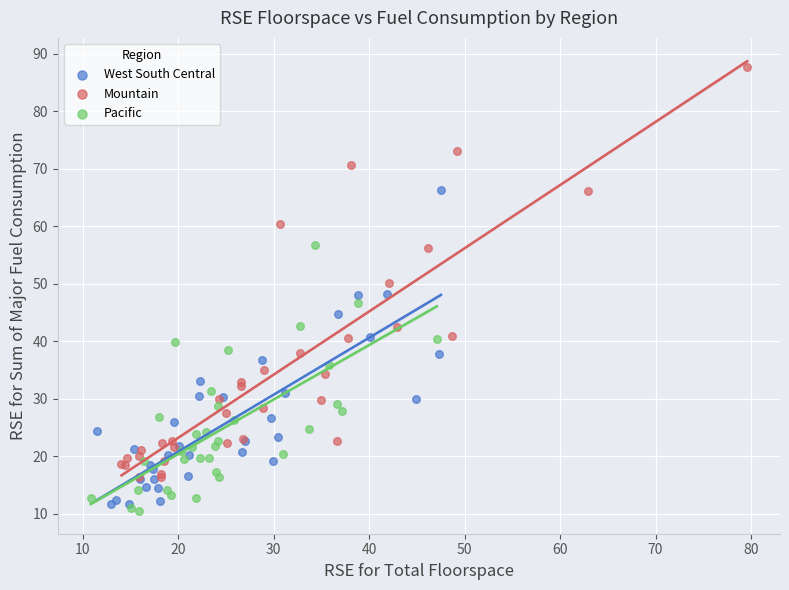

Which series reaches the maximum Y coordinate?

Mountain